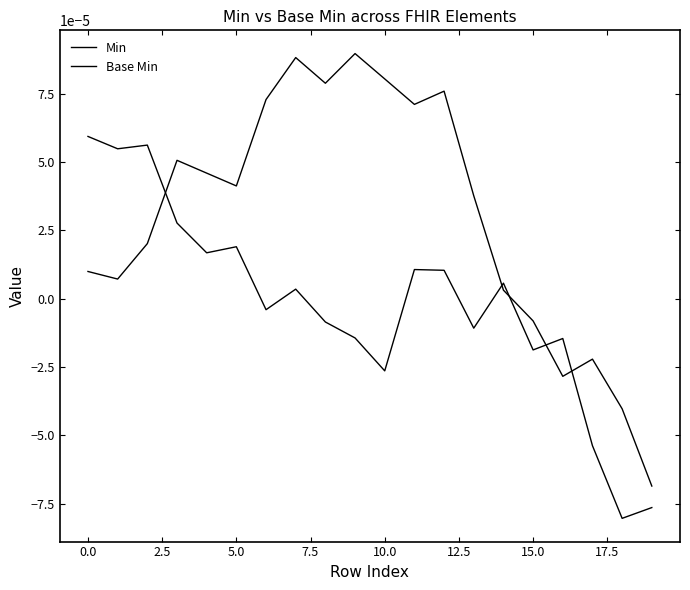

Does the chart display data point markers on the line(s)?

No